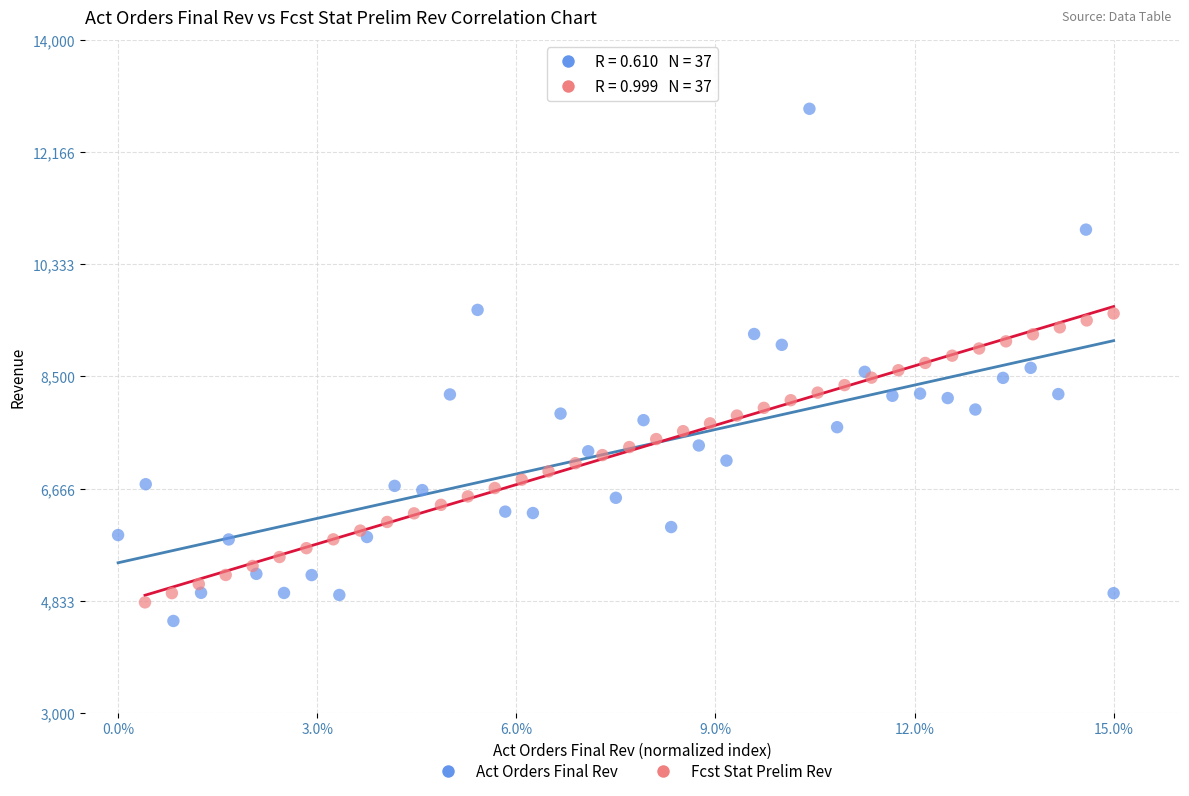

Which series contains the highest Y value?

Act Orders Final Rev